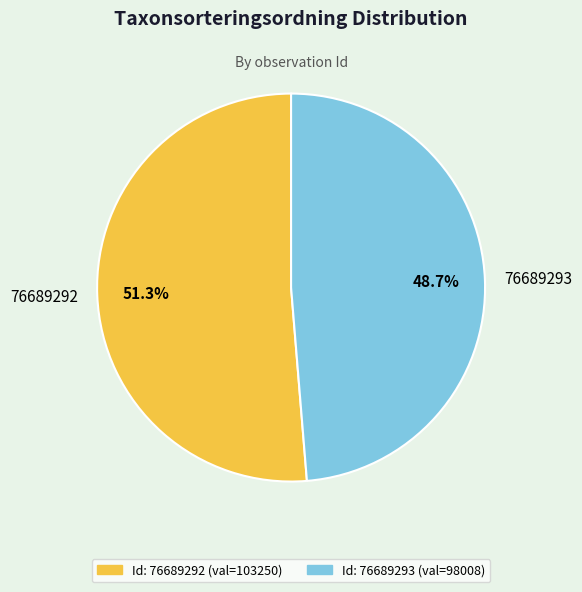

What is the ratio of the value at 76689292 to the value at 76689293?

1.1